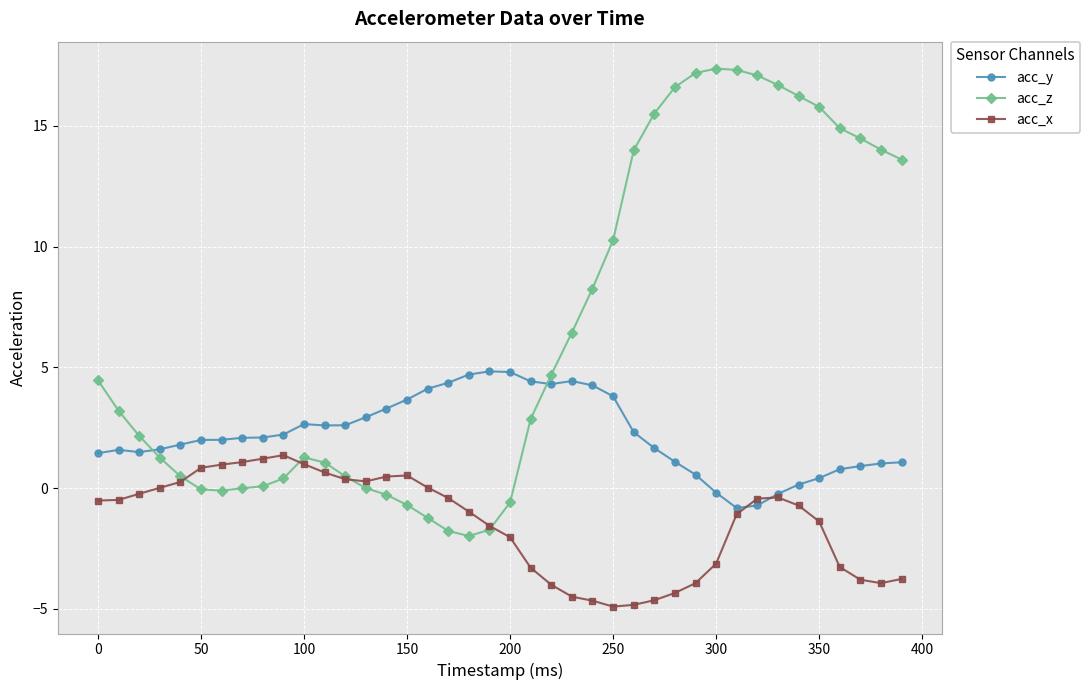

What is the maximum value shown in the chart?

17.4